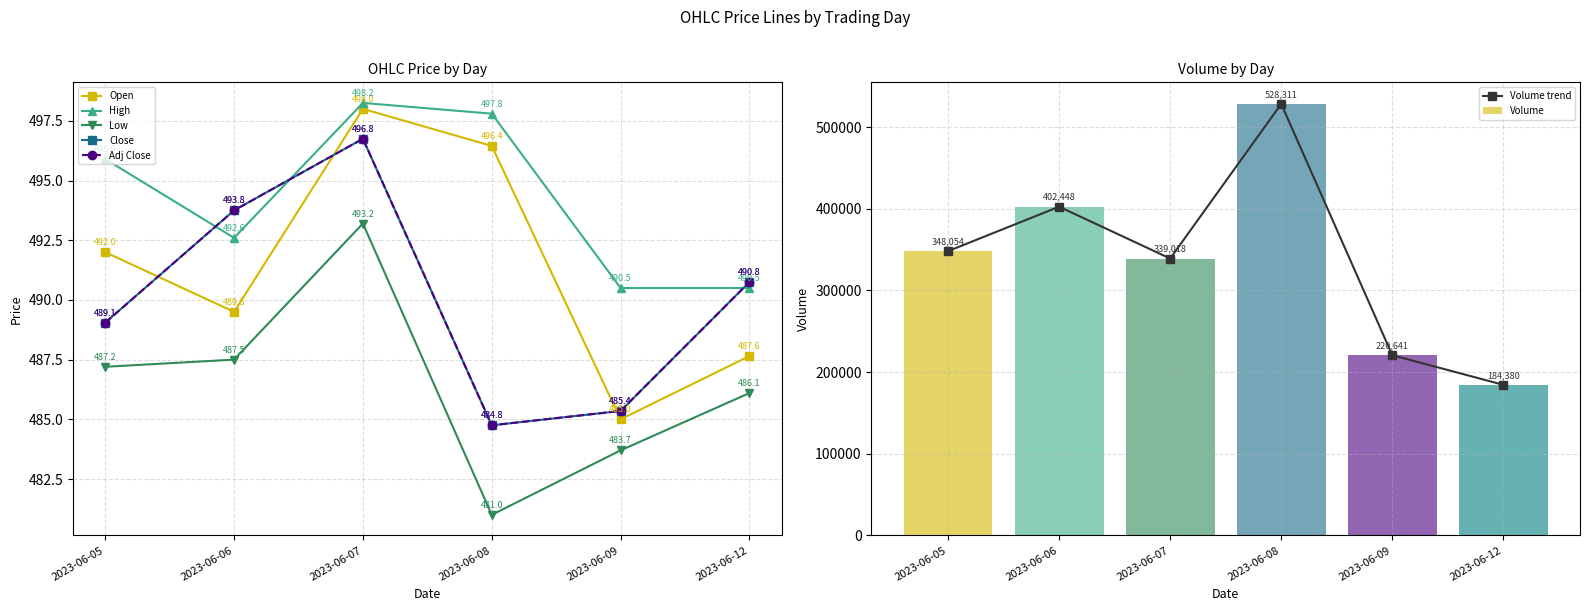

What is the sum of all Adj Close values?

2940.4